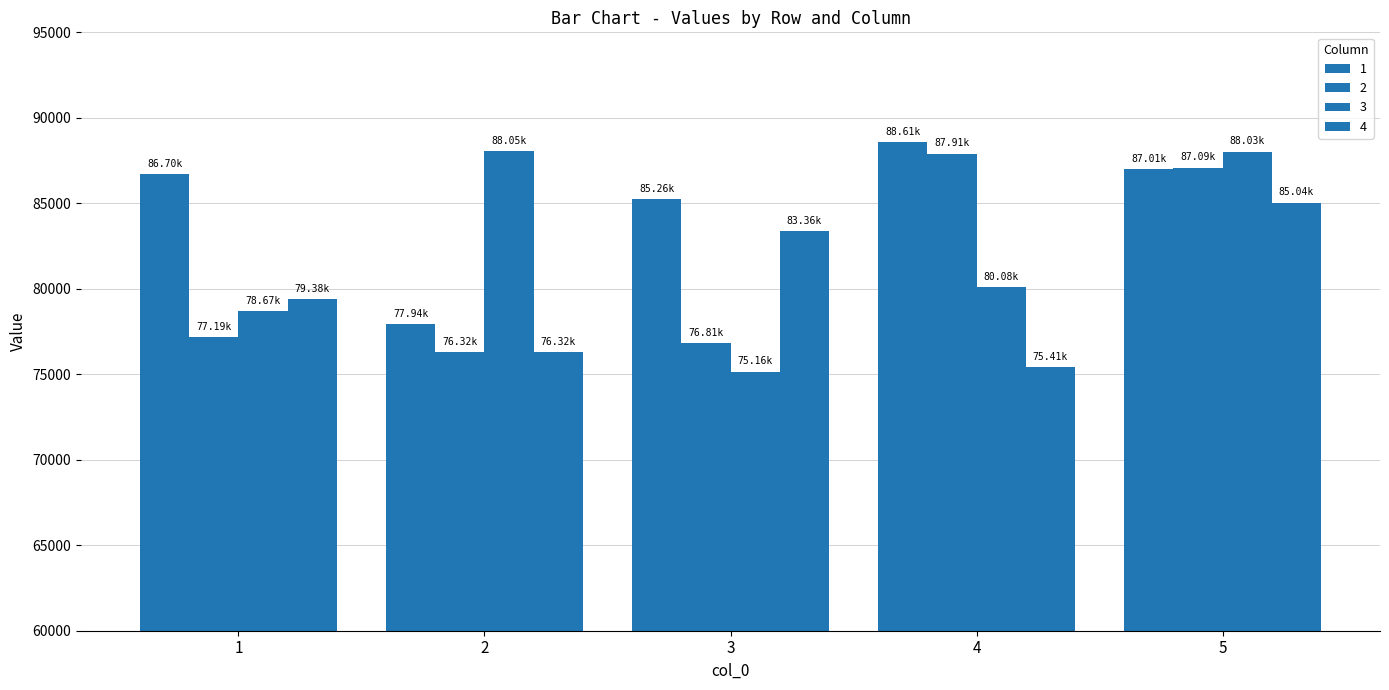

Reading left to right, list all the values displayed in this chart.

1: 86703.0	77939.0	85255.7	88606.6	87012.9
2: 77186.8	76319.1	76806.0	87906.9	87089.8
3: 78673.2	88049.6	75160.5	80076.8	88027.3
4: 79384.7	76322.8	83359.0	75407.4	85044.7